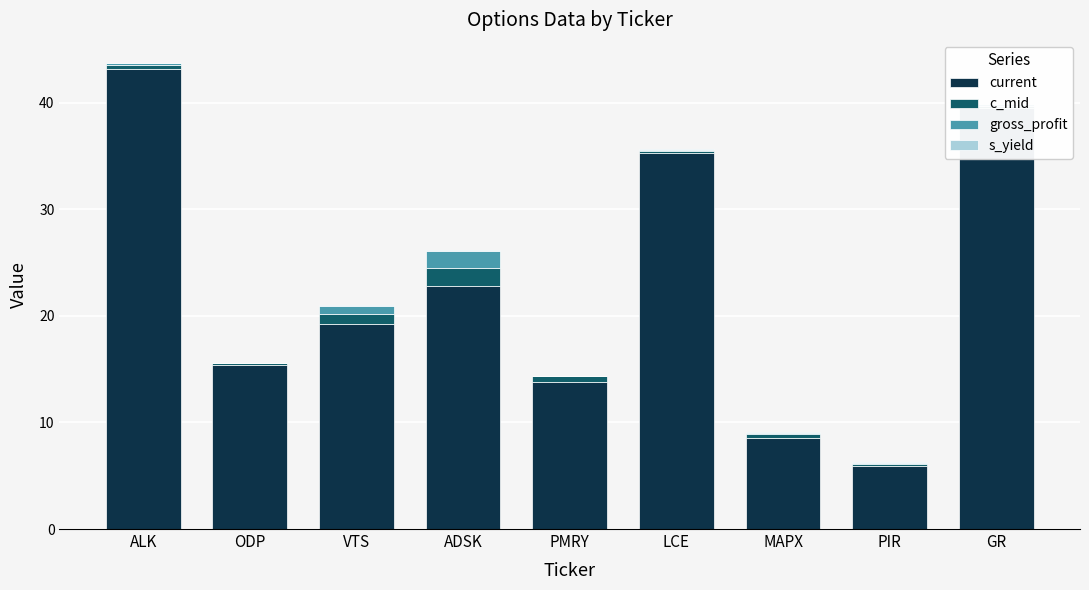

How many bars are there in each group?

4